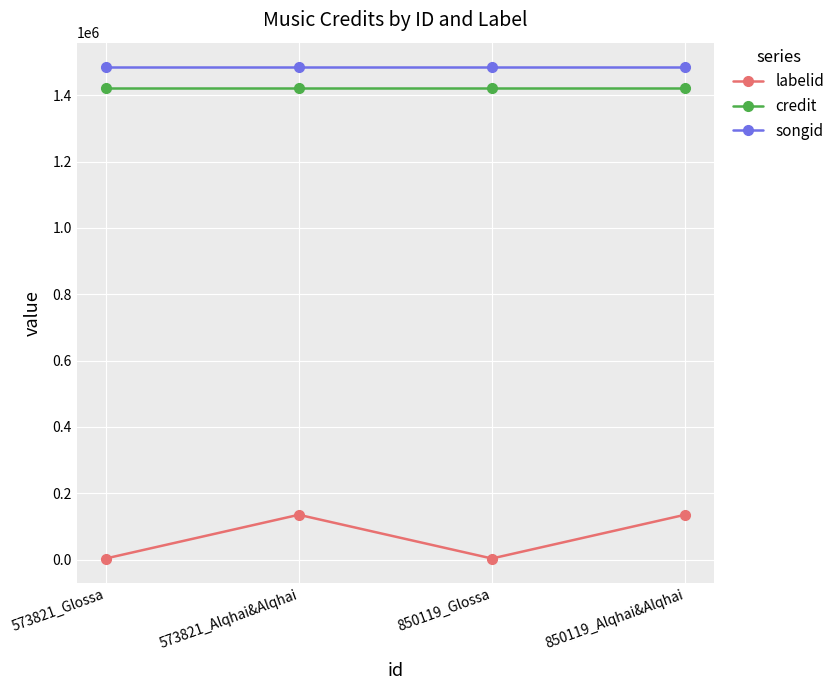

How many data points does each series have?

4